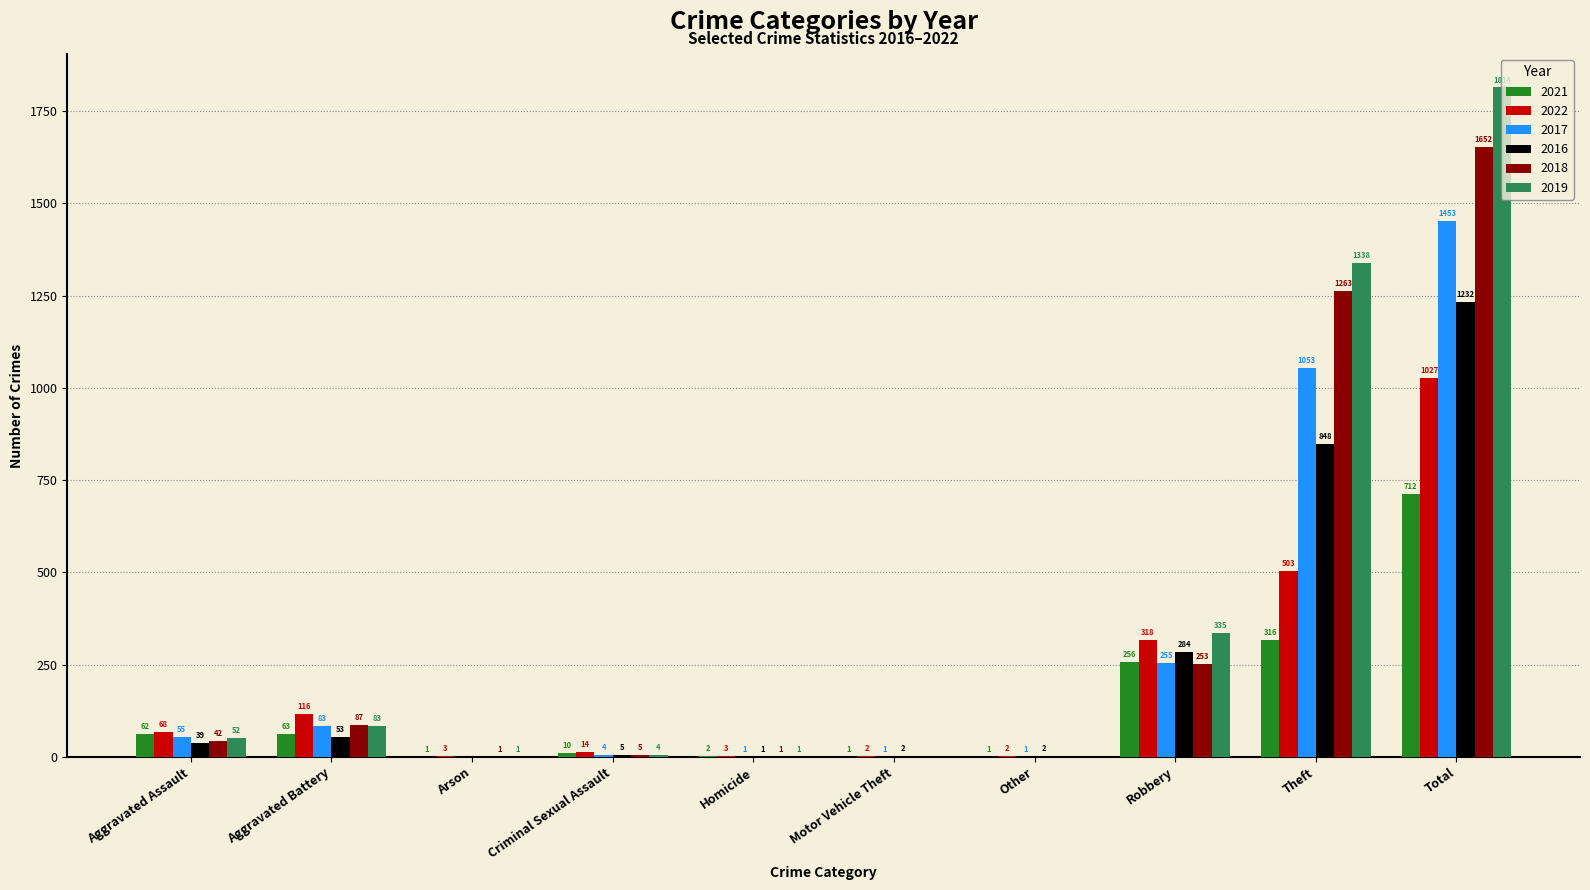

What is the total value across all series at Robbery?

1701